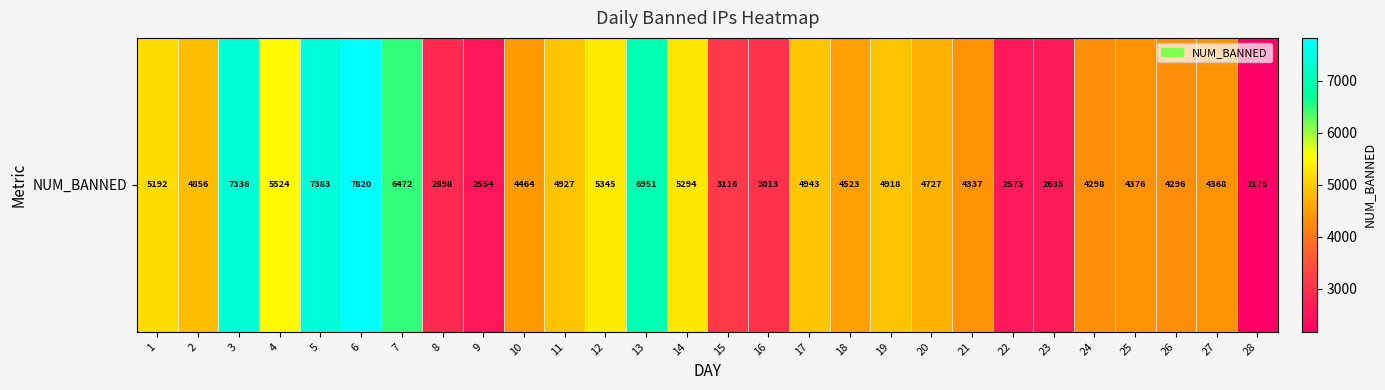

What is the minimum value shown in the chart?

2175